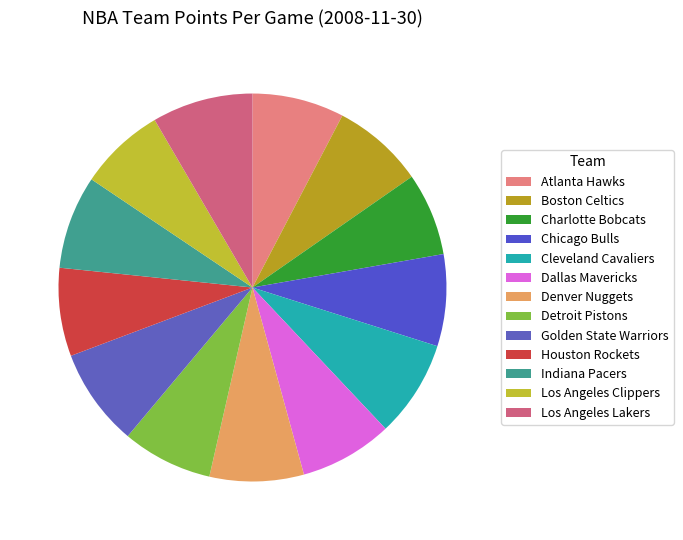

Is there any slice that represents more than half of the pie?

No